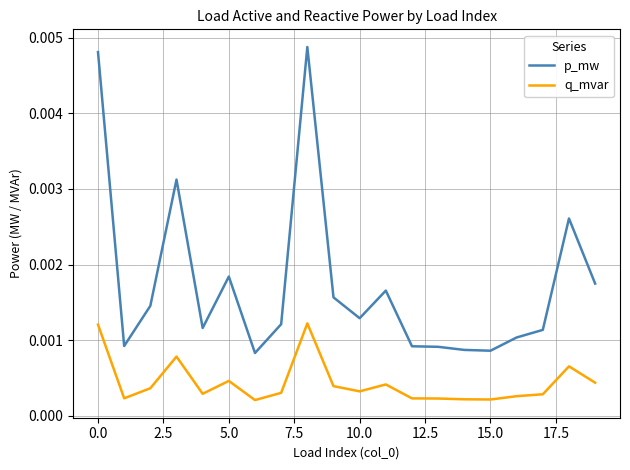

Which series has the largest total across all categories?

p_mw